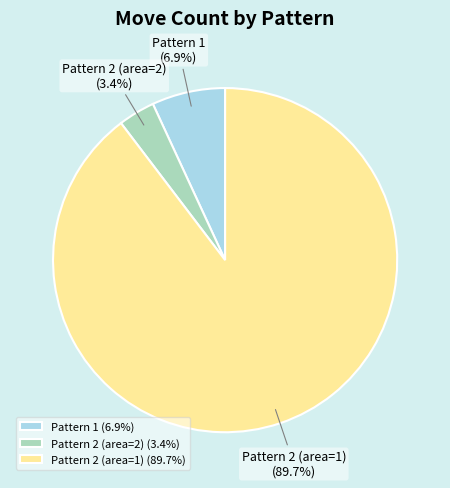

Is there any slice that represents more than half of the pie?

Yes